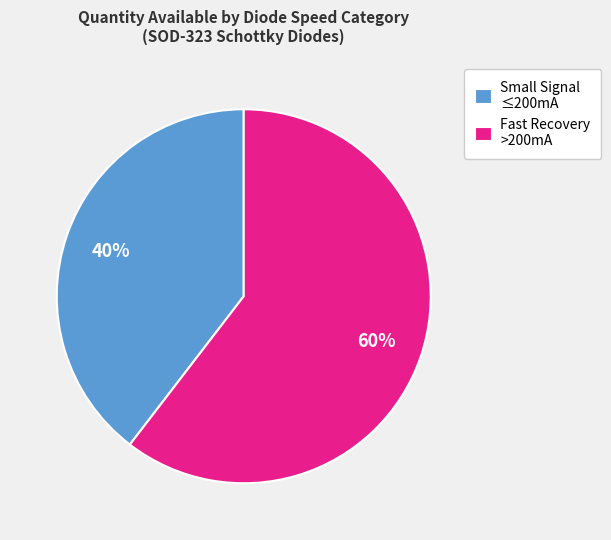

Which has a higher value, Fast Recovery >200mA or Small Signal ≤200mA?

Fast Recovery >200mA